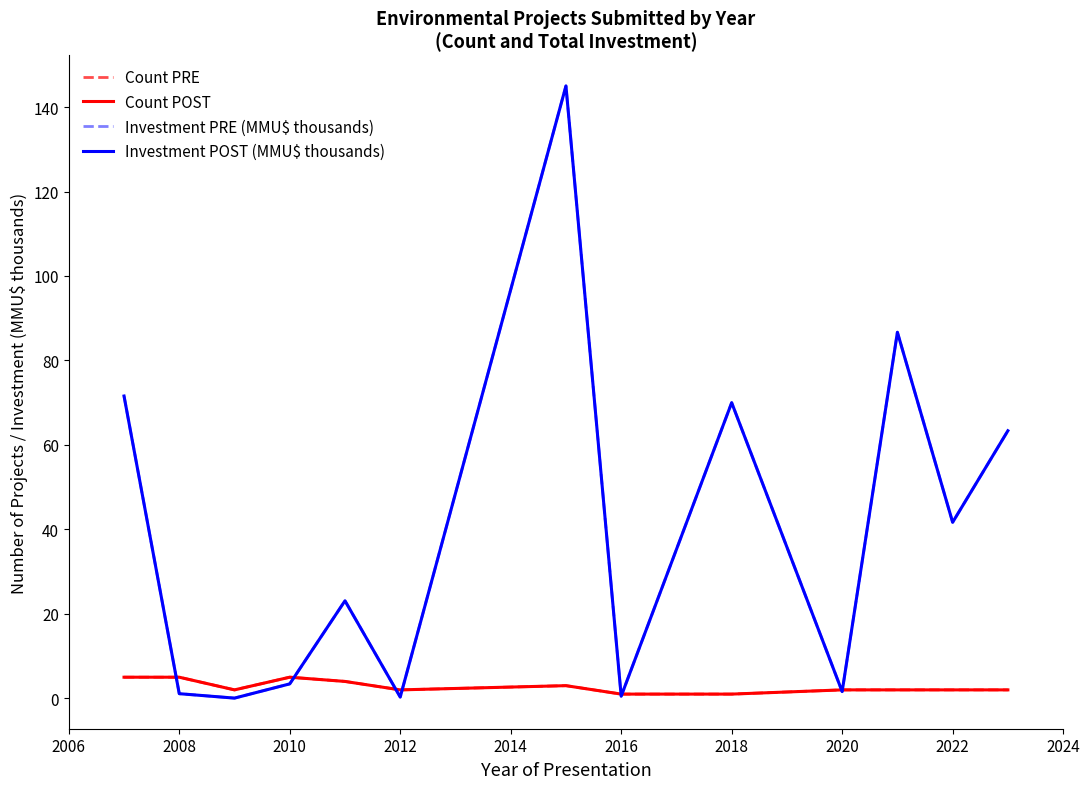

Does the chart display data point markers on the line(s)?

No